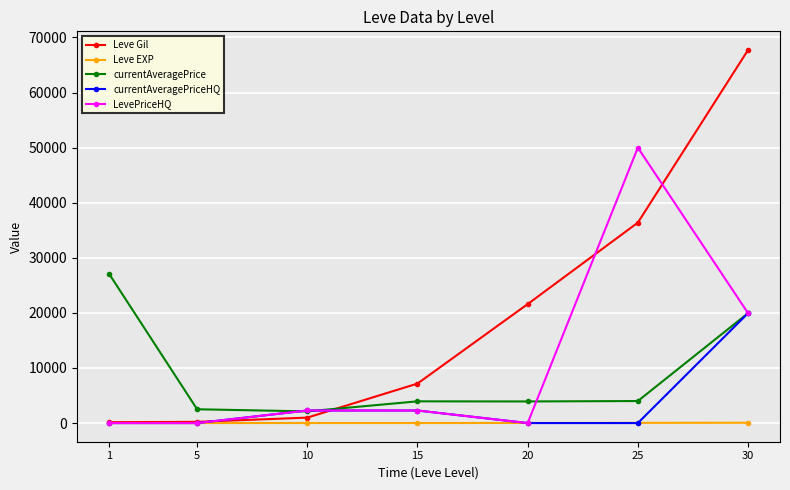

True or false: Leve Gil has a value of 990.0 at 10.

True